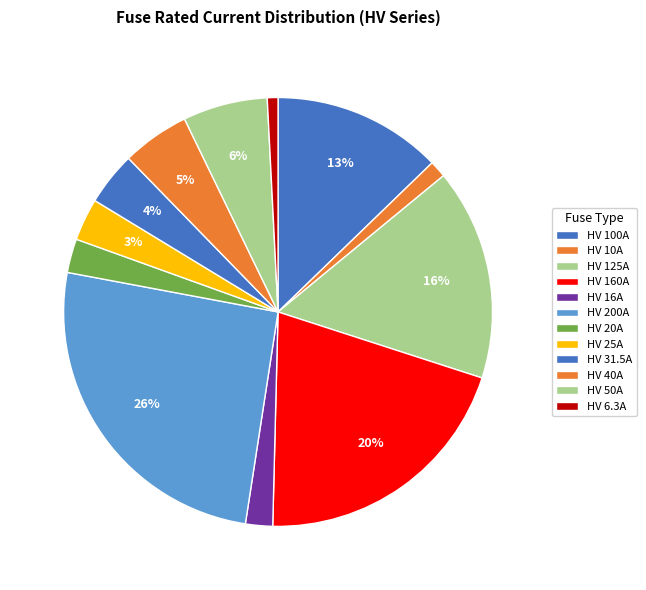

Which slice is the smallest?

HV 6.3A